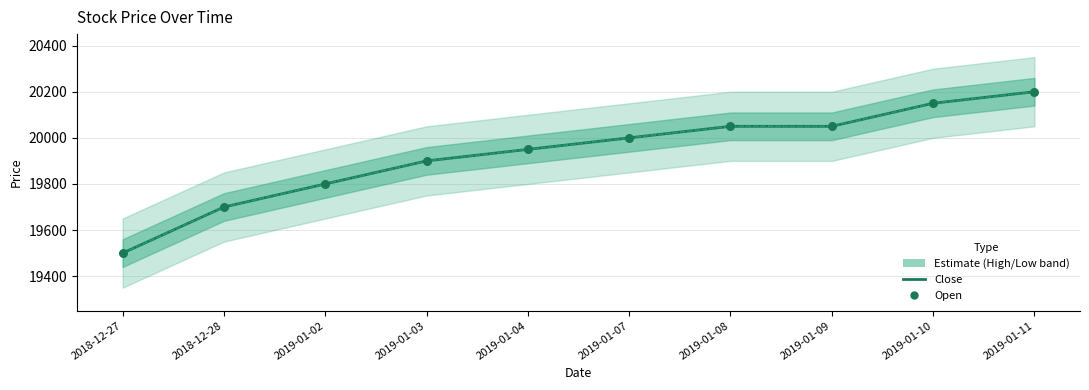

What is the total value across all series at 2019-01-04?

79800